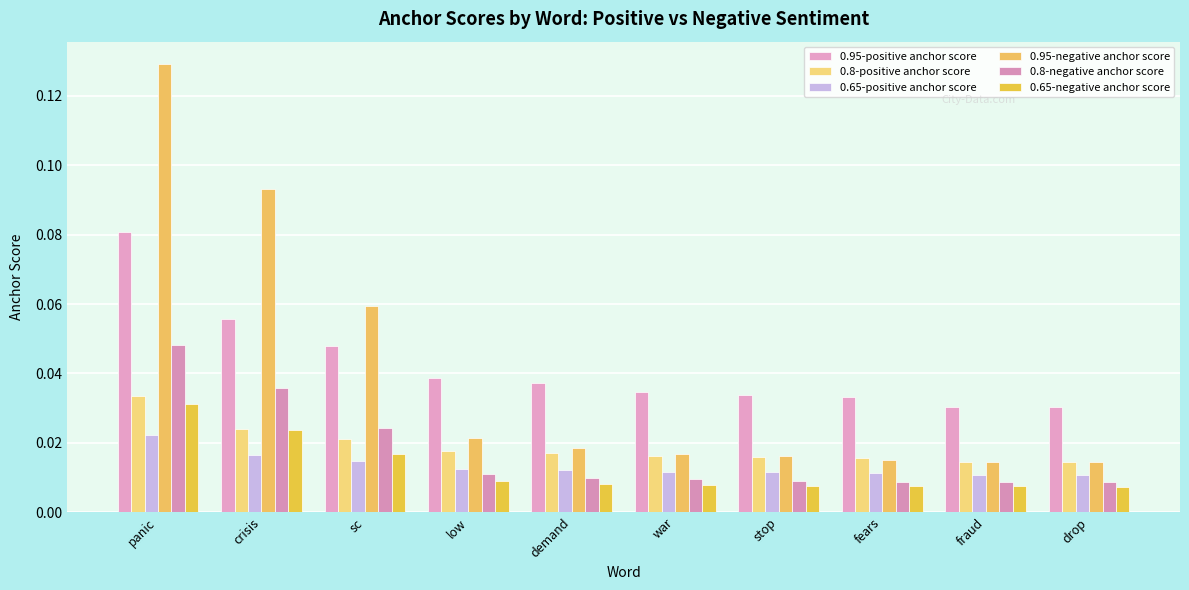

Rank the series at demand from lowest to highest value.

0.65-negative anchor score, 0.8-negative anchor score, 0.65-positive anchor score, 0.8-positive anchor score, 0.95-negative anchor score, 0.95-positive anchor score